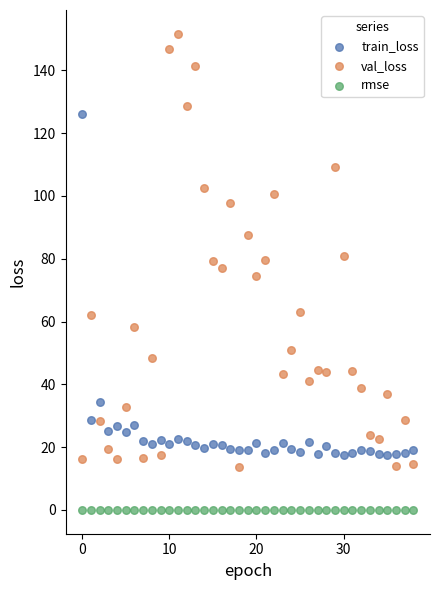

Which series reaches the maximum Y coordinate?

val_loss